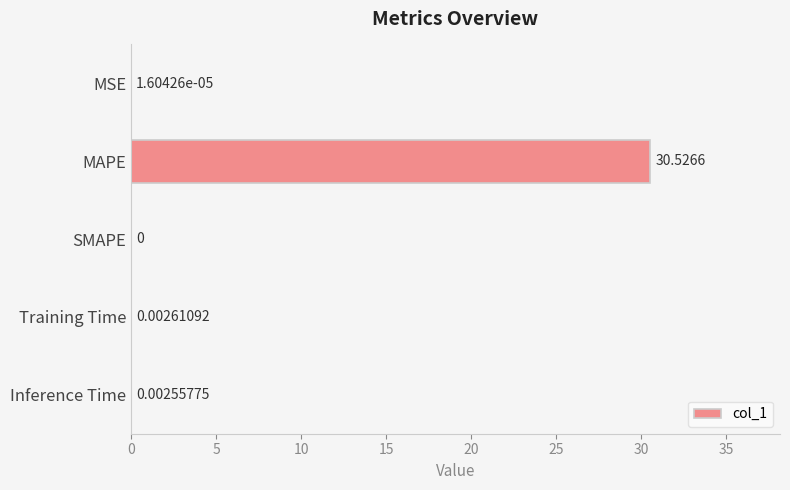

Which has a higher value, Training Time or Inference Time?

Training Time